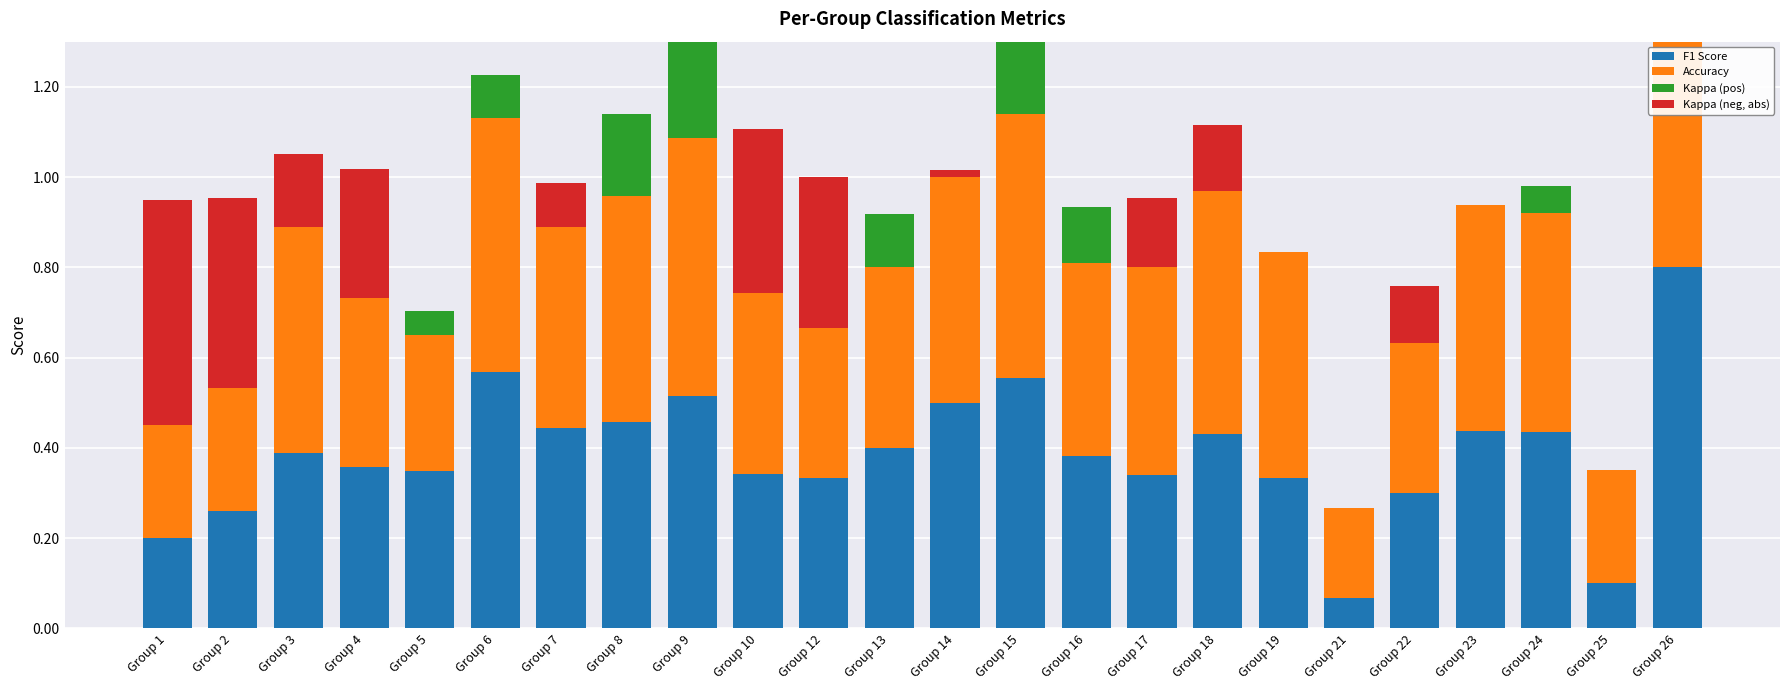

Count the number of data series in this chart.

4